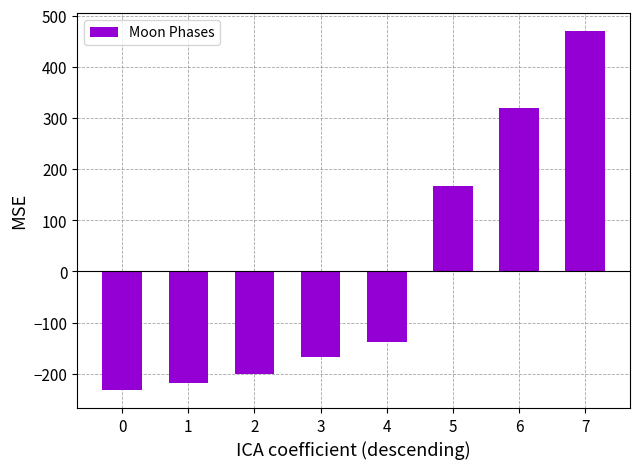

What is the value of the 6th bar from the left?

166.3